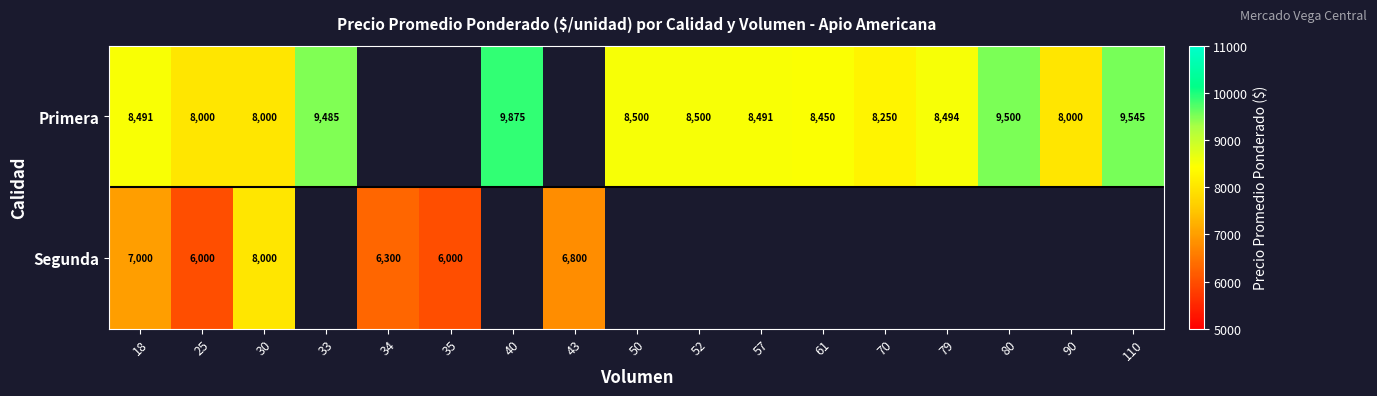

Is it true that Primera equals 8491 at 57?

True